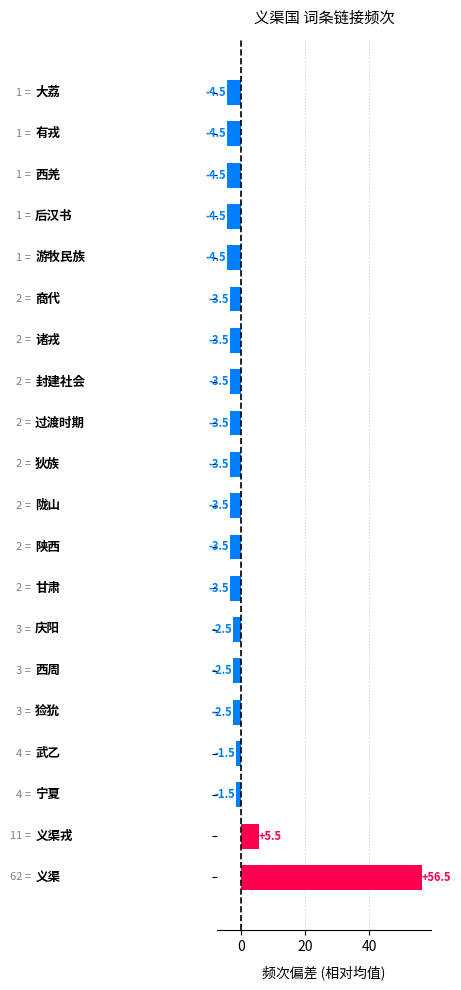

What is the maximum value shown in the chart?

56.5